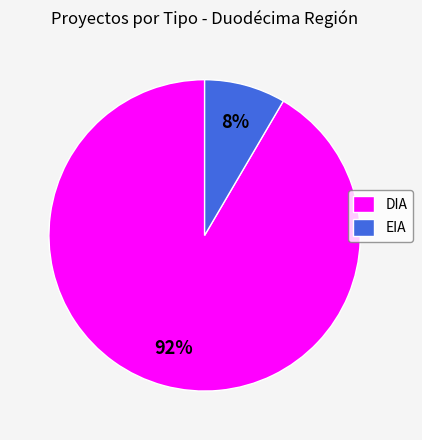

Does EIA represent more than half of the total?

No